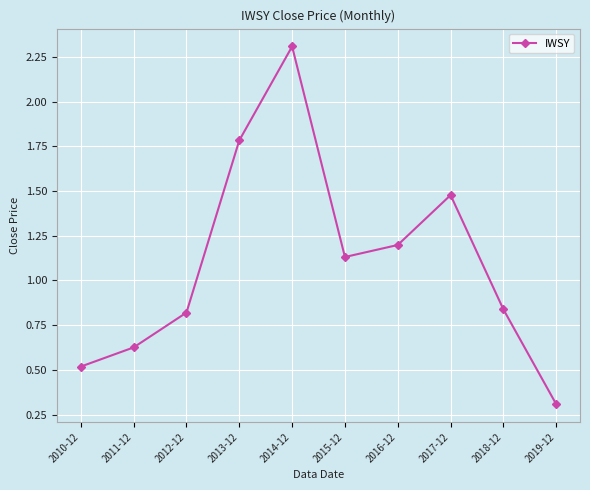

What is the smallest value displayed?

0.3